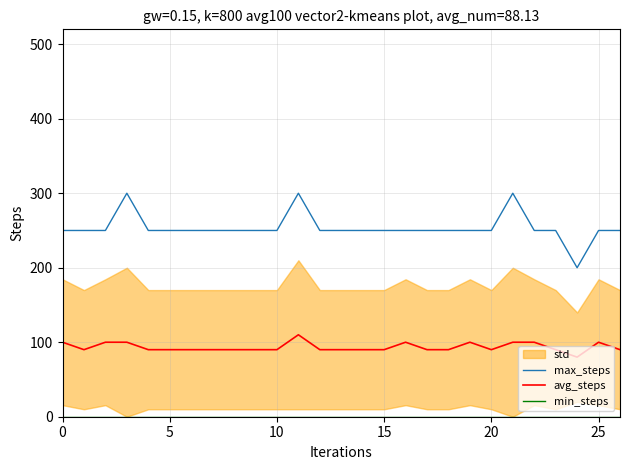

True or false: min_steps and max_steps intersect in this chart.

False